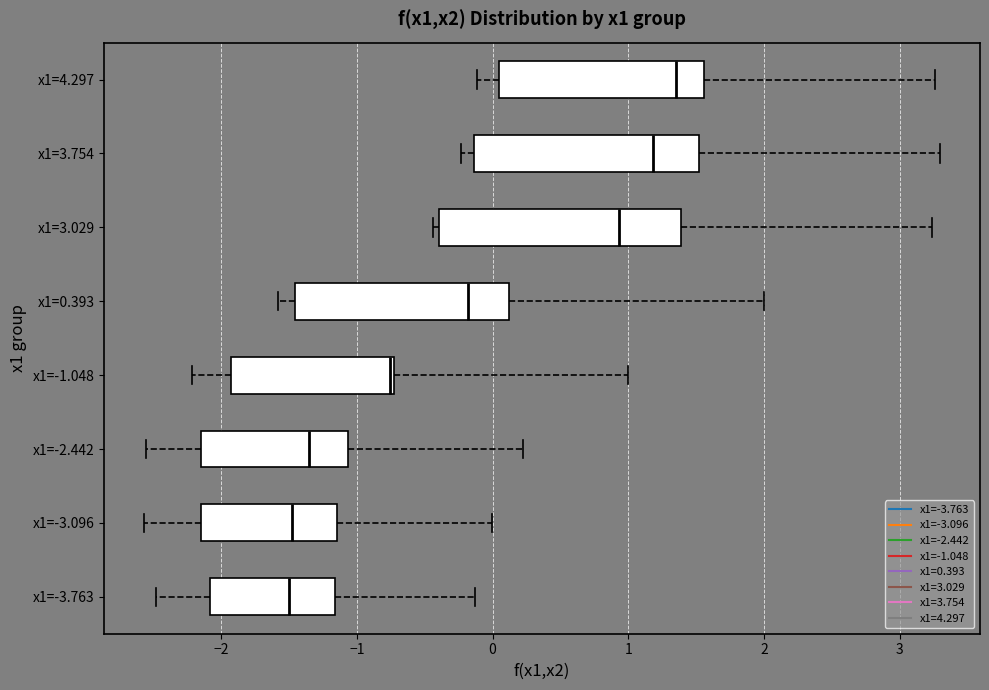

Which box's median line is the furthest to the right?

x1=4.297